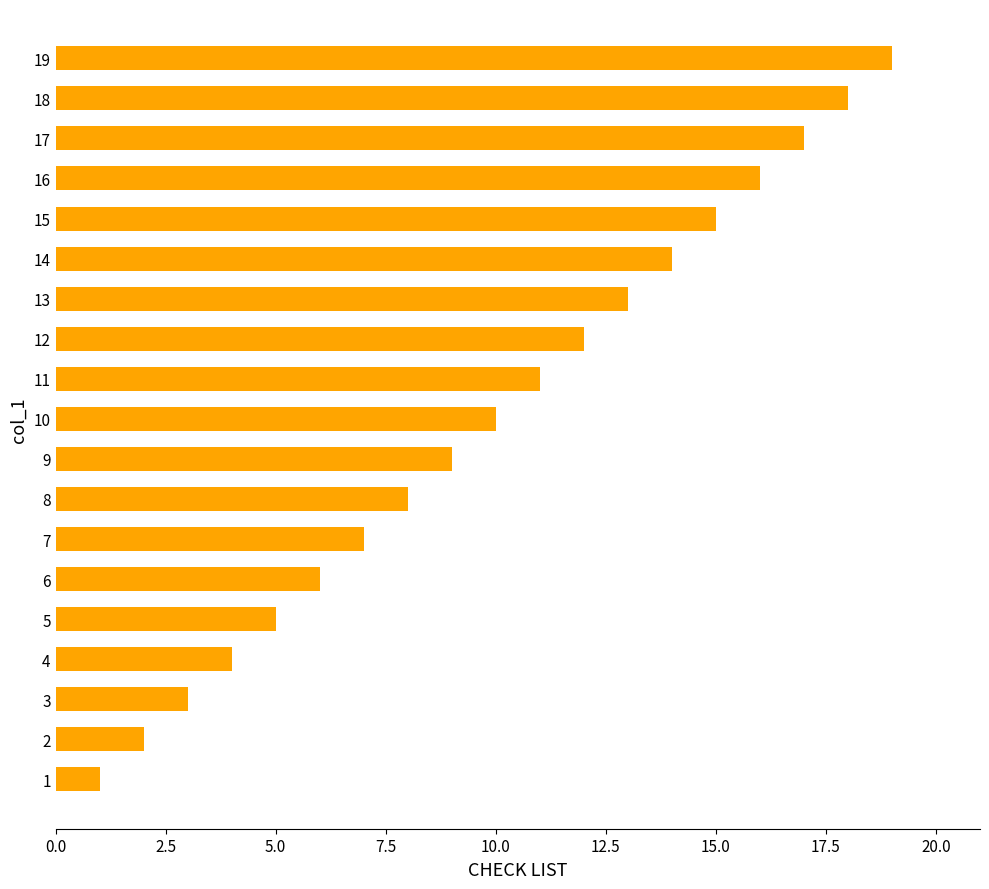

The value at 15 is 26. True or false?

False